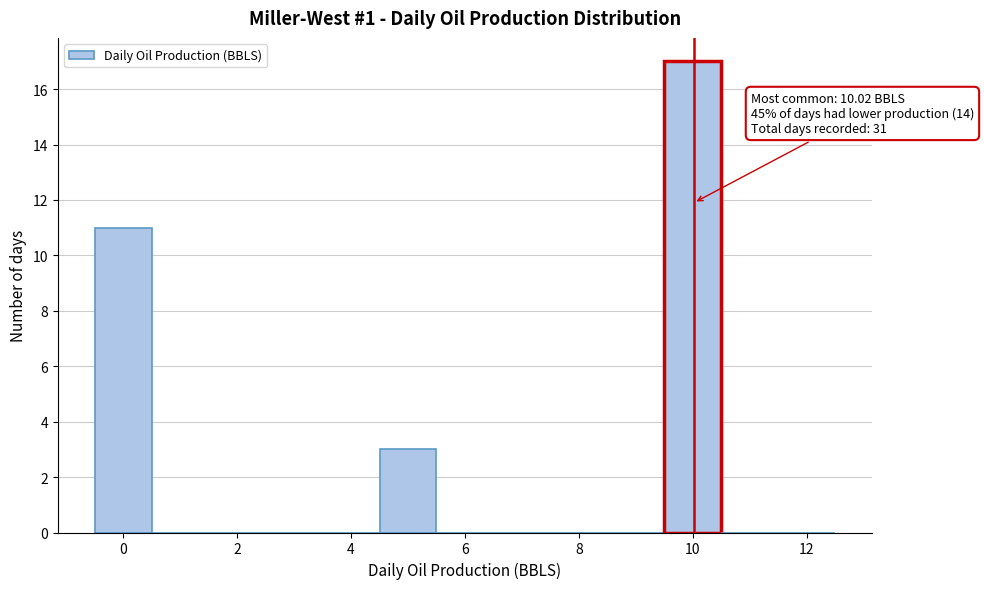

Which range on the x-axis has the tallest bar?

9.5 to 10.5